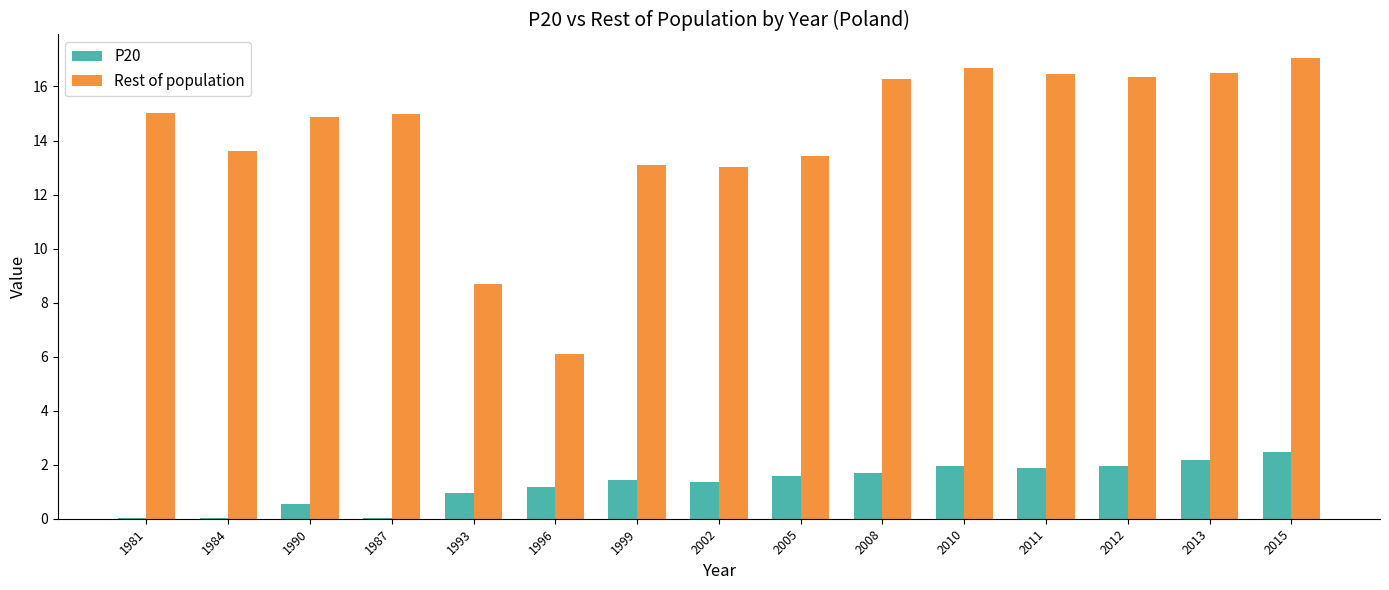

What is the maximum value shown in the chart?

17.1